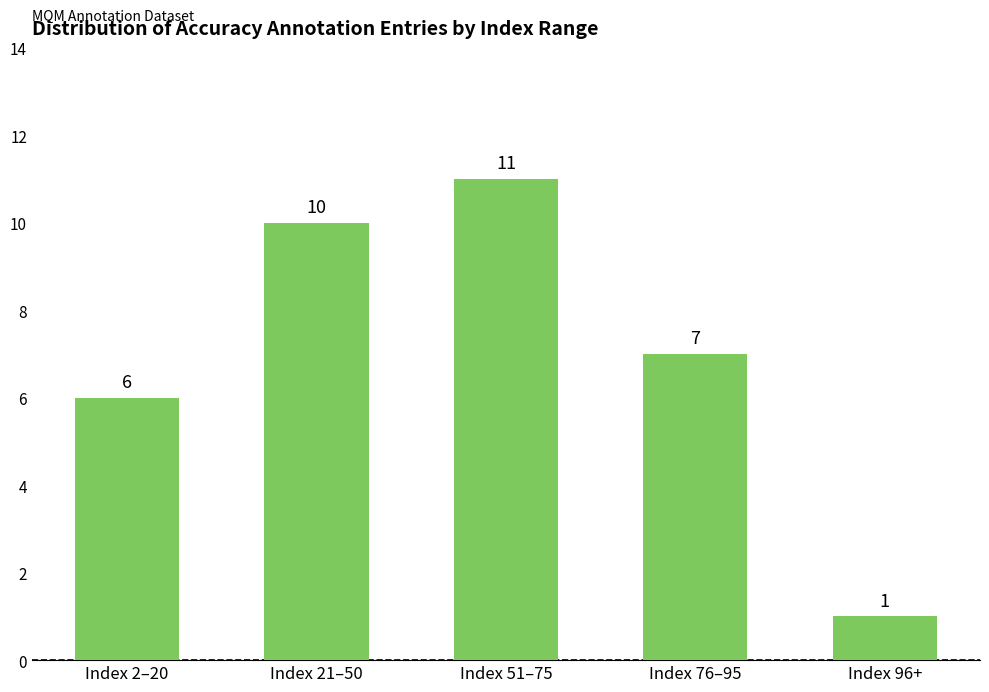

How many bars are there in total?

5